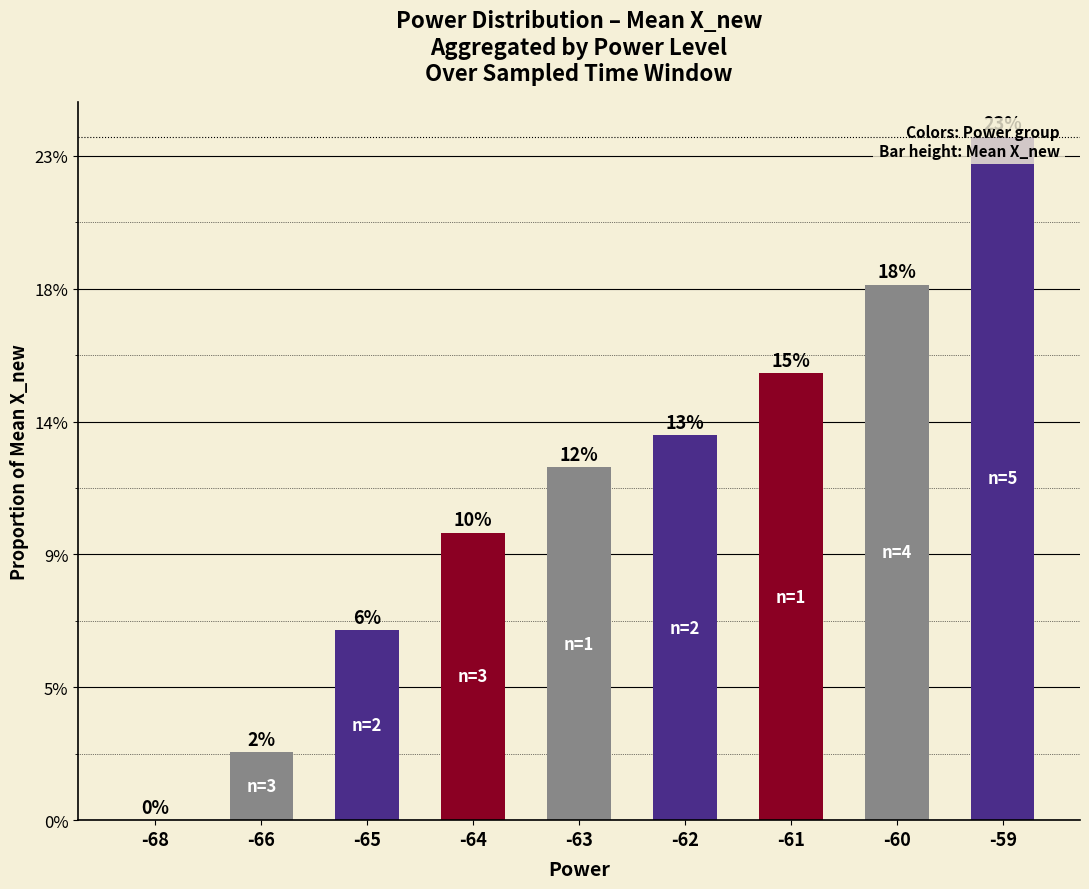

How many bars are there in total?

9